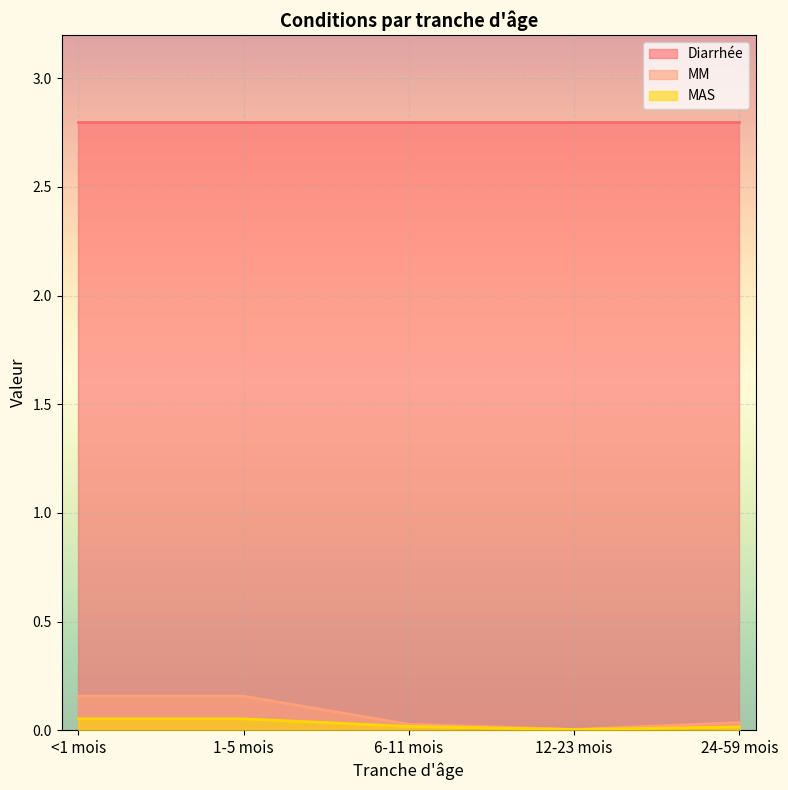

What is the label of the 2nd point from the right?

12-23 mois